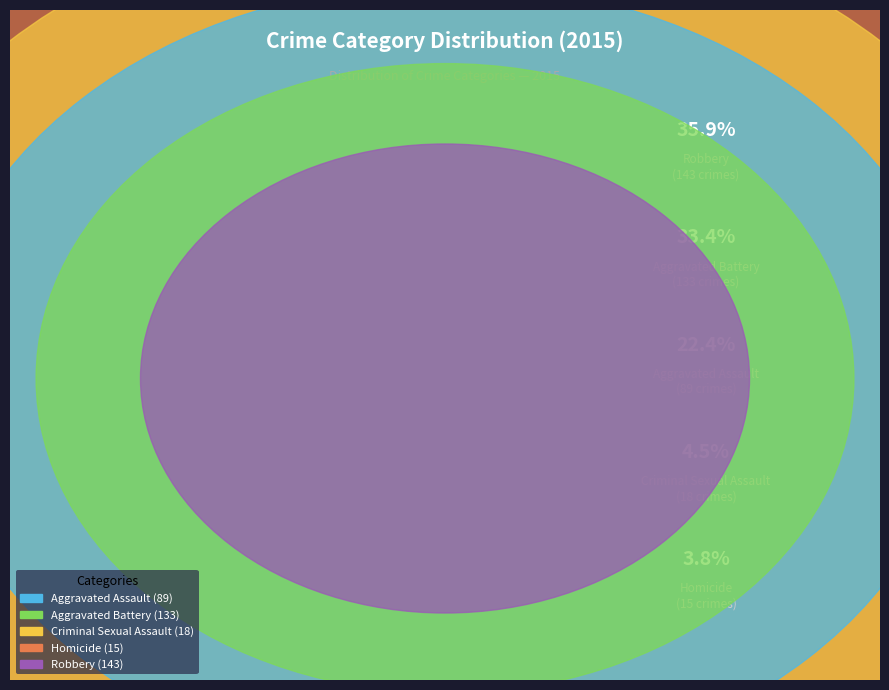

To the nearest percent, what portion does Homicide represent?

4%